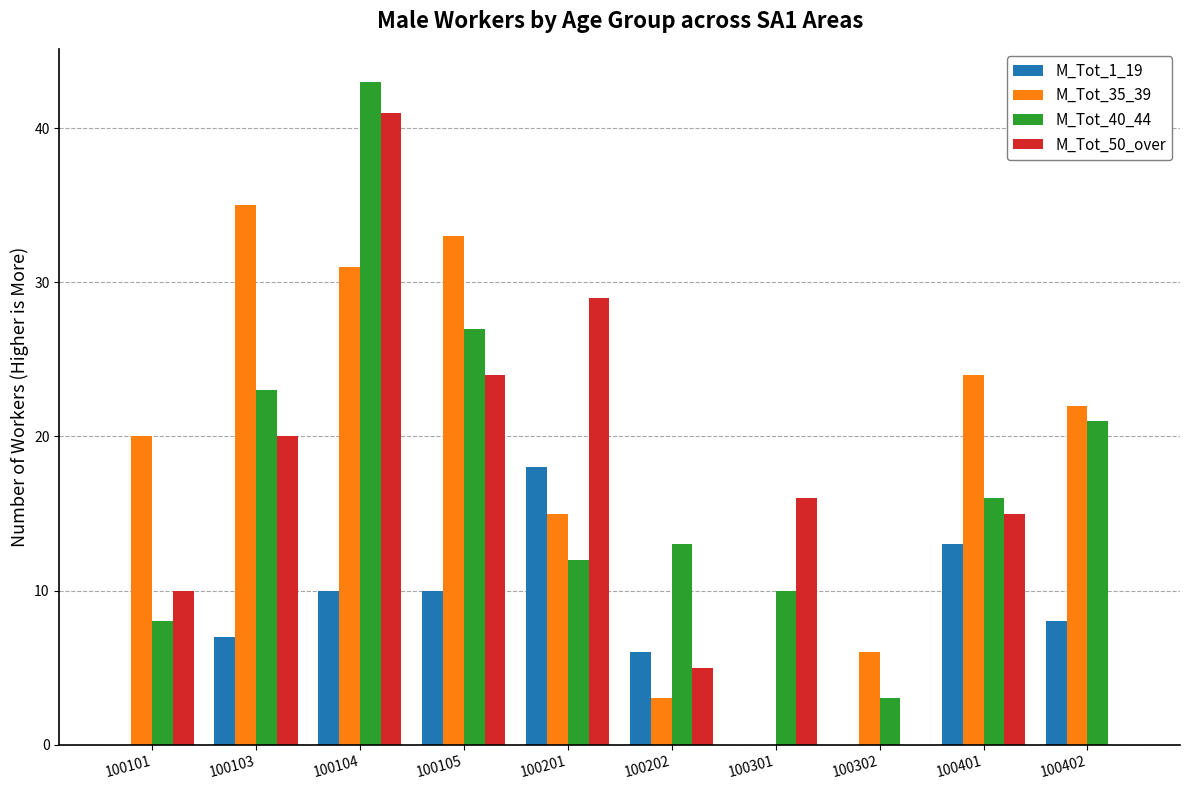

Reading left to right, transcribe all the data shown in this chart.

M_Tot_1_19: 100101=0	100103=7	100104=10	100105=10	100201=18	100202=6	100301=0	100302=0	100401=13	100402=8
M_Tot_35_39: 100101=20	100103=35	100104=31	100105=33	100201=15	100202=3	100301=0	100302=6	100401=24	100402=22
M_Tot_40_44: 100101=8	100103=23	100104=43	100105=27	100201=12	100202=13	100301=10	100302=3	100401=16	100402=21
M_Tot_50_over: 100101=10	100103=20	100104=41	100105=24	100201=29	100202=5	100301=16	100302=0	100401=15	100402=0